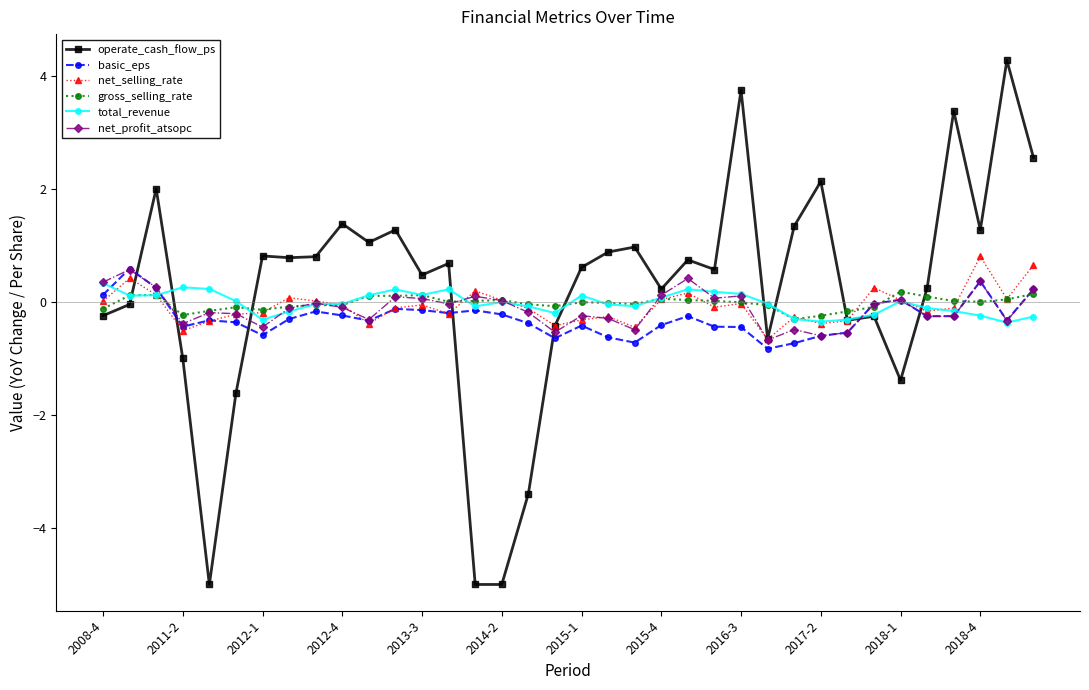

How many lines are shown in the chart?

6